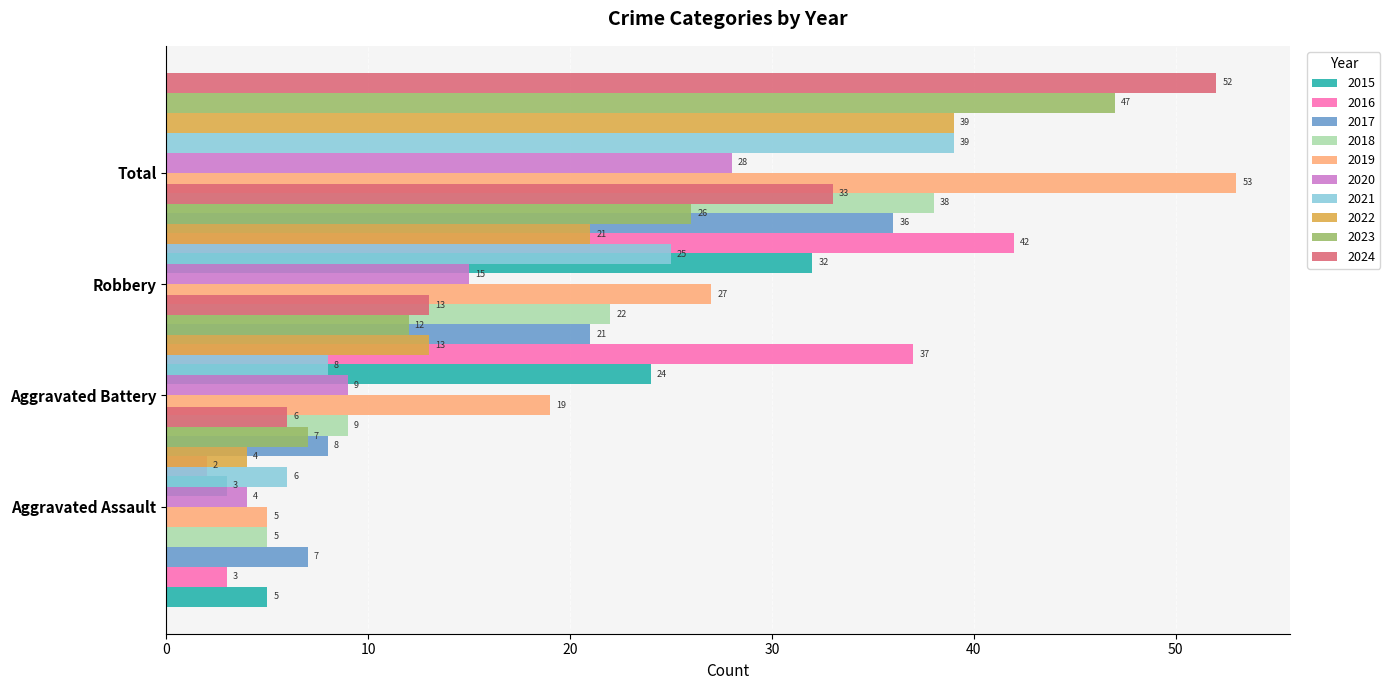

What is the lowest value of the Aggravated Battery series?

2